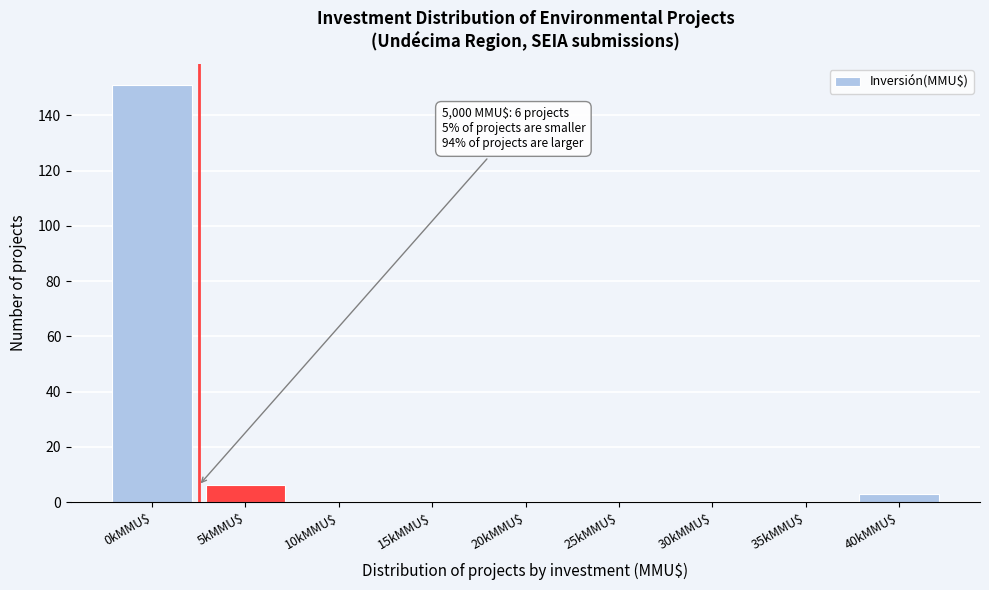

Is it true that the value at 0kMMU$ is 102?

False